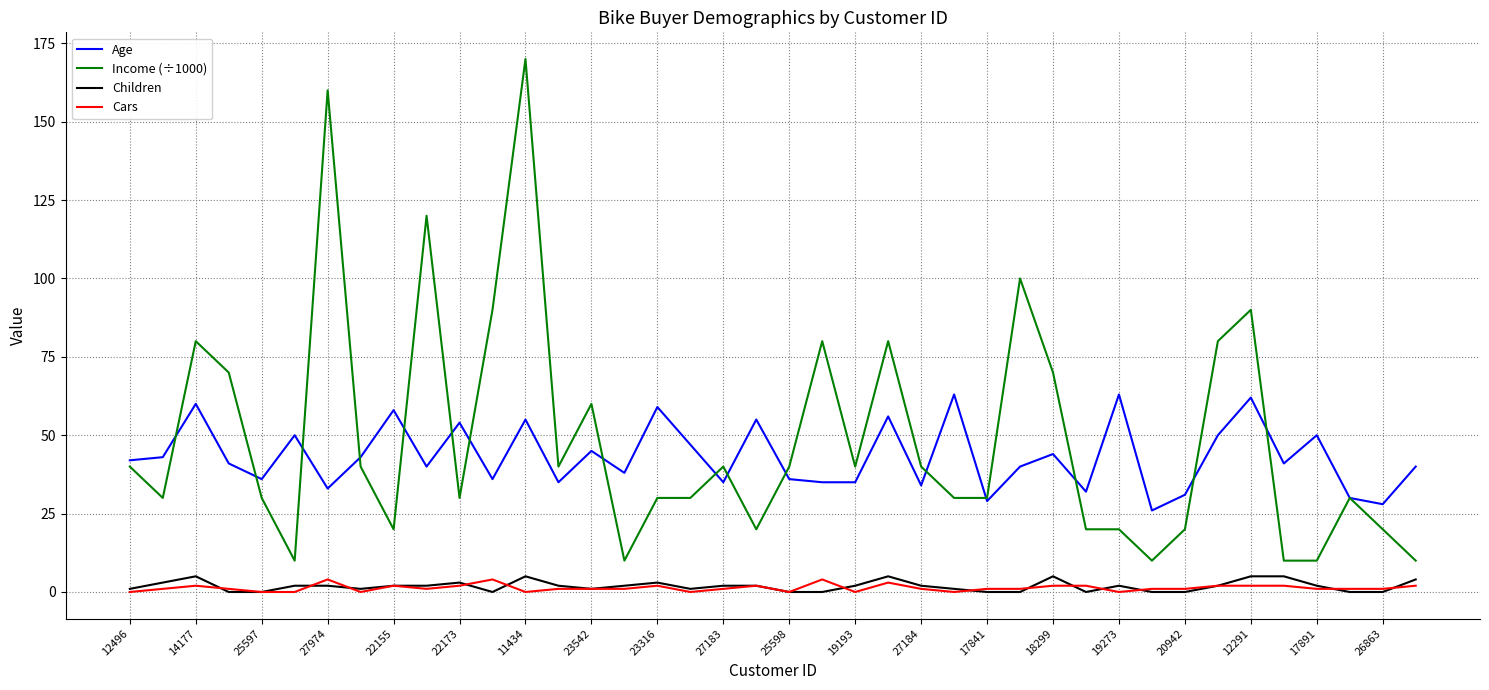

True or false: Children has more than 1 interior local peaks.

True